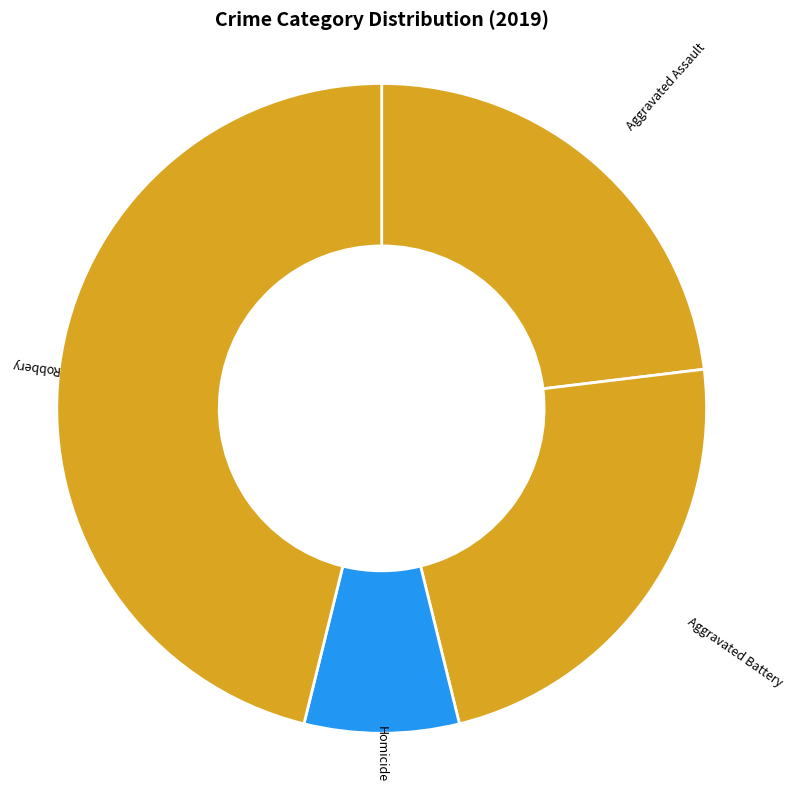

Which slice is the largest?

Robbery